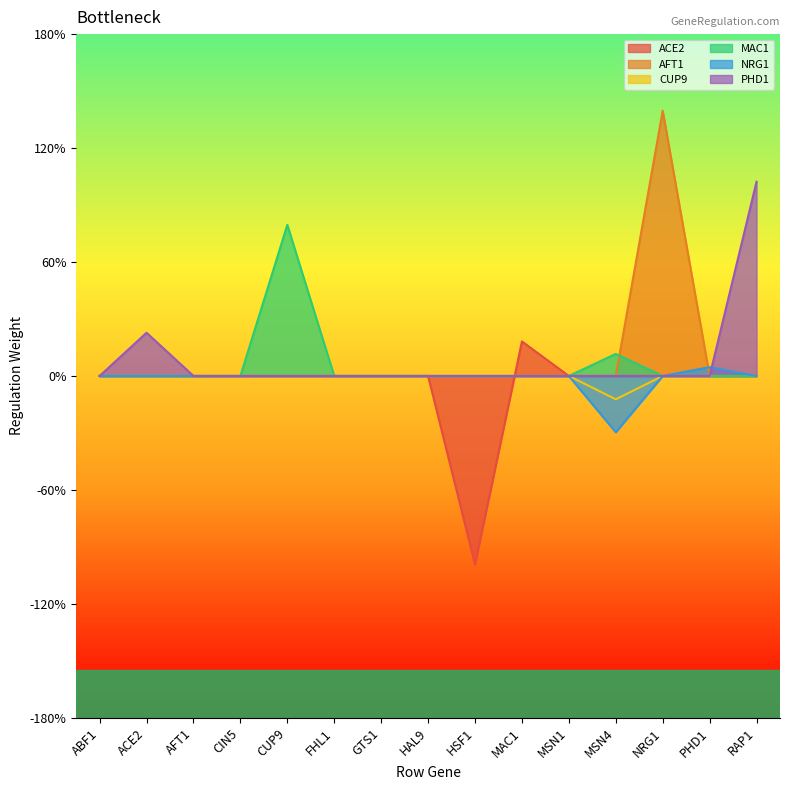

At which label does NRG1 first exceed 0?

PHD1